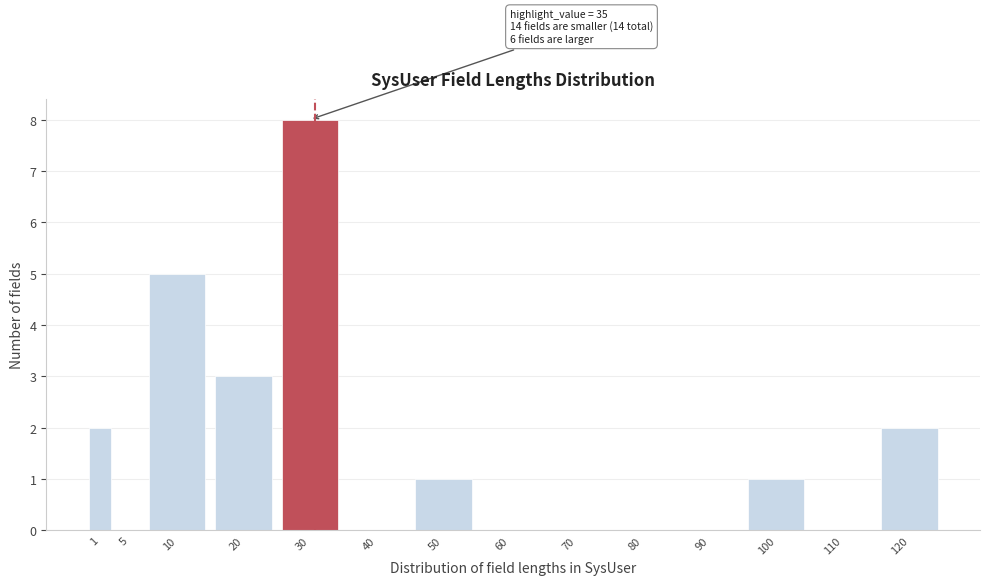

Reading left to right, what are all the values shown in this chart?

1=2	5=0	10=5	20=3	30=8	40=0	50=1	60=0	70=0	80=0	90=0	100=1	110=0	120=2